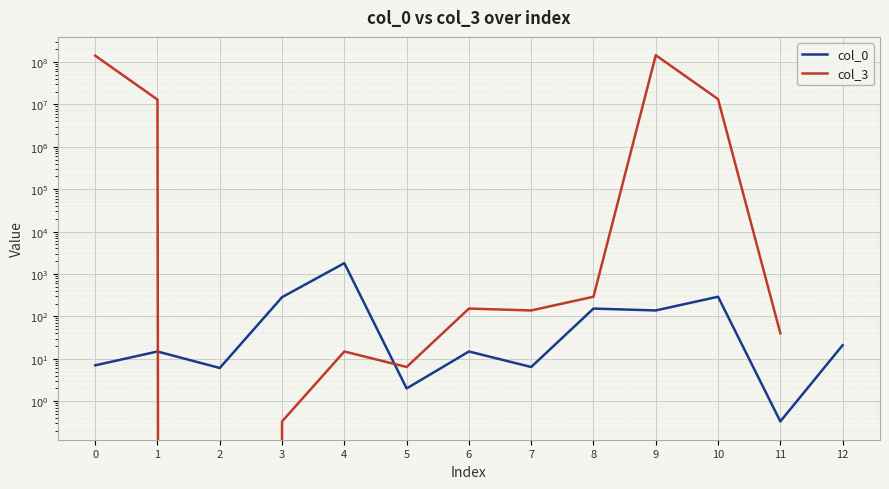

What is the spread (max minus min) of values at 2?

6.1